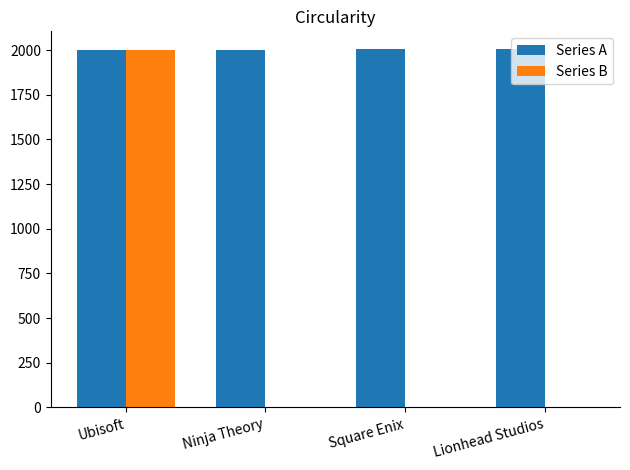

Does the chart contain stacked bars?

No